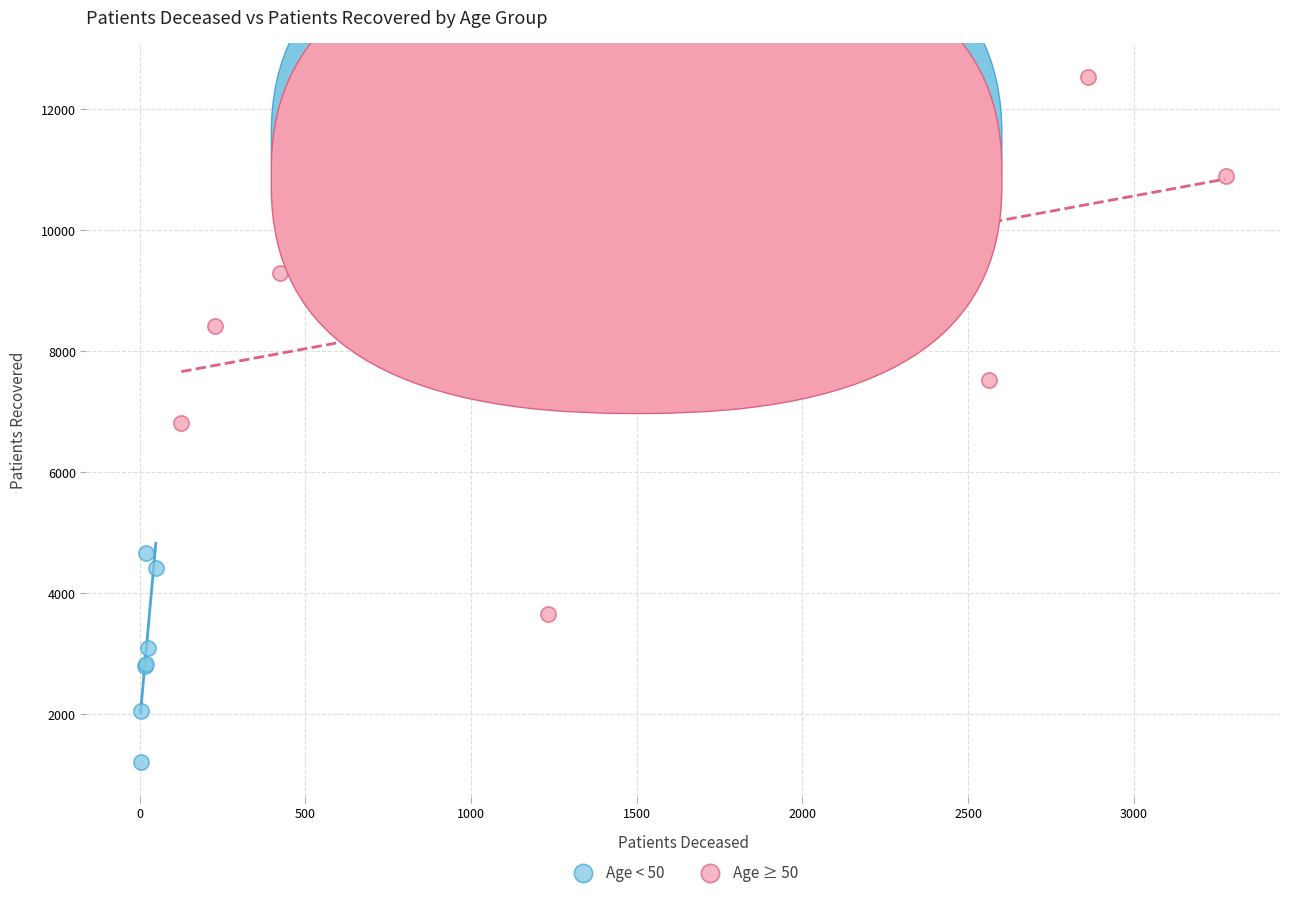

What are all the series names shown in the legend?

Age < 50, Age ≥ 50